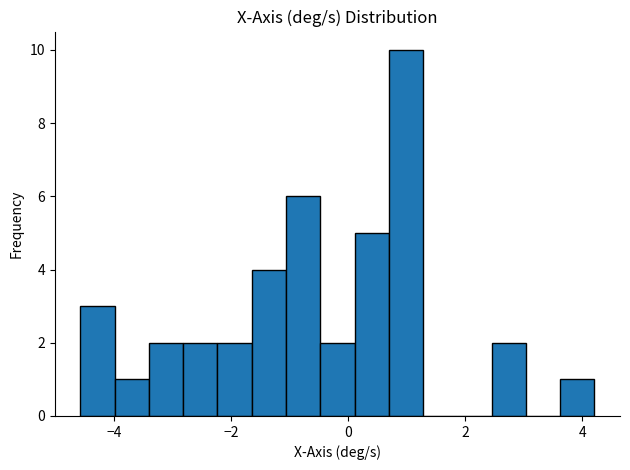

Around what value on the x-axis is the tallest bar? Give the approximate position of its centre, as read against the axis.

1.0